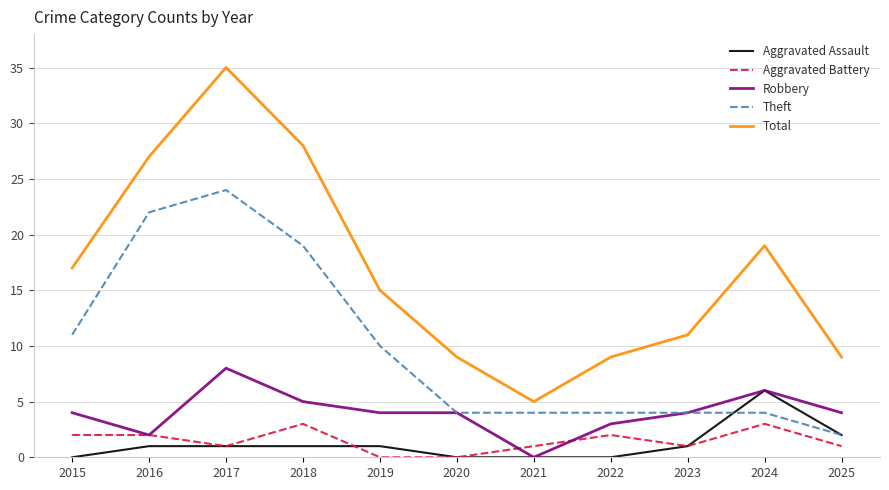

What is the highest value of the Robbery series?

8